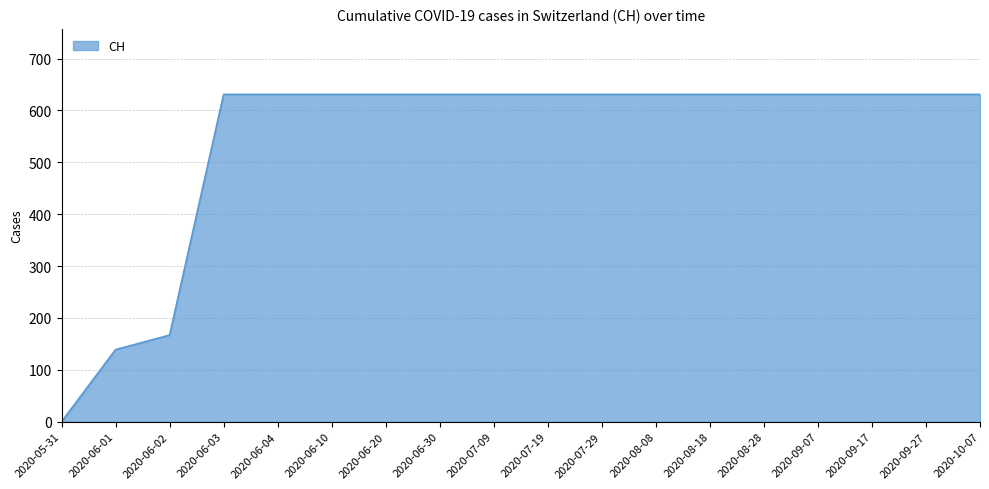

What is the ratio of the value at 2020-08-18 to the value at 2020-06-01?

4.5